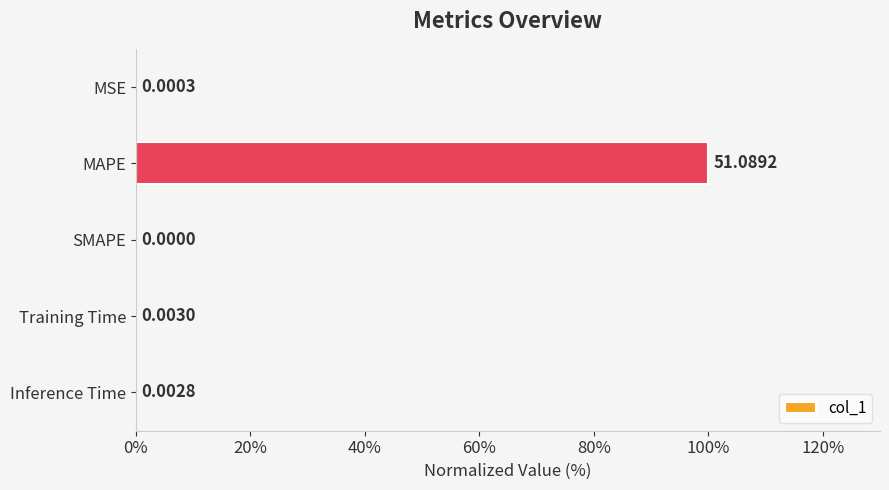

Which has a higher value, SMAPE or MAPE?

MAPE